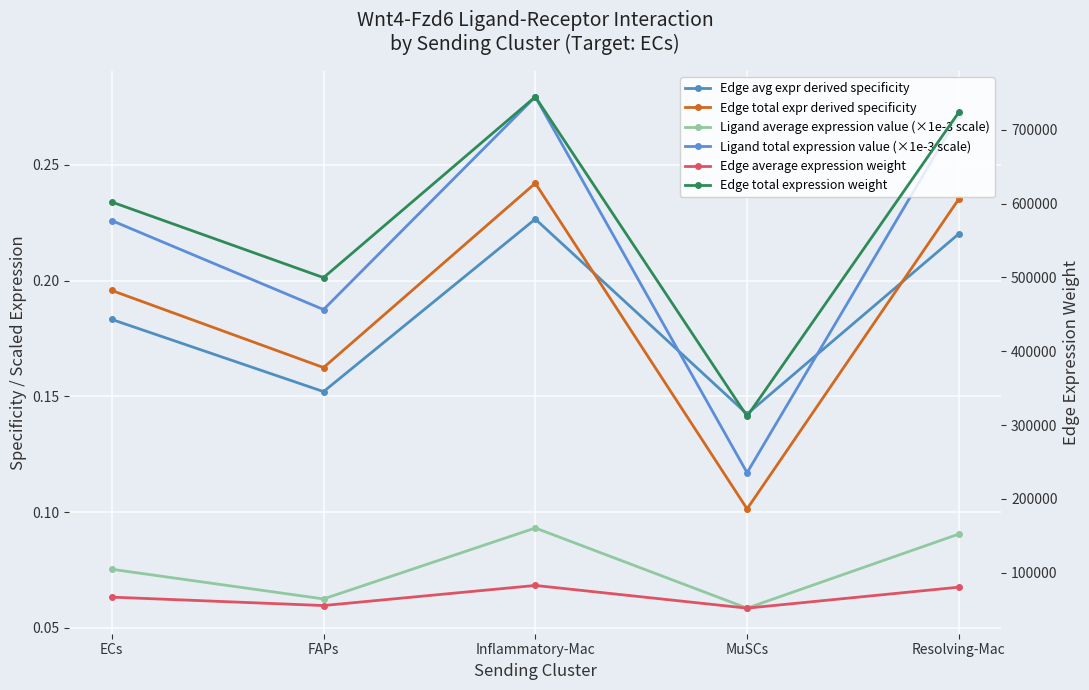

Between ECs and Resolving-Mac, which series saw the biggest shift?

Edge total expression weight